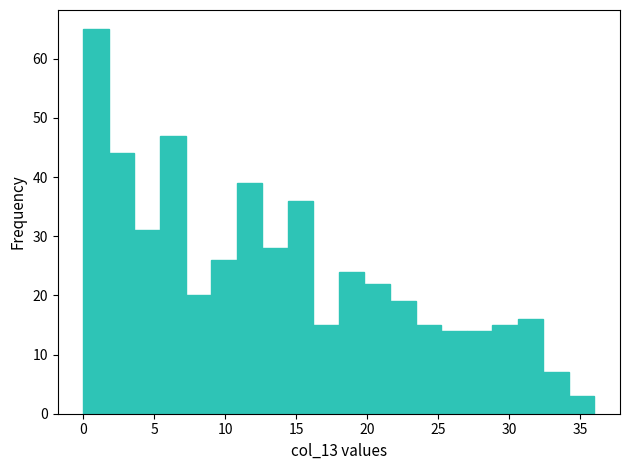

Read against the x-axis, roughly where is the centre of the tallest bar?

1.0